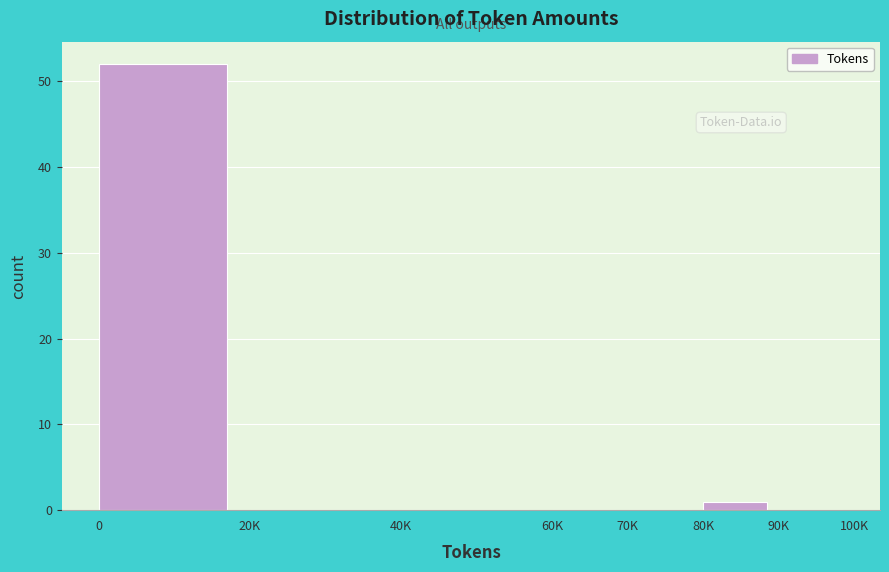

Reading left to right, extract all data points from this chart.

0=52	20K=0	40K=0	60K=0	70K=0	80K=1	90K=0